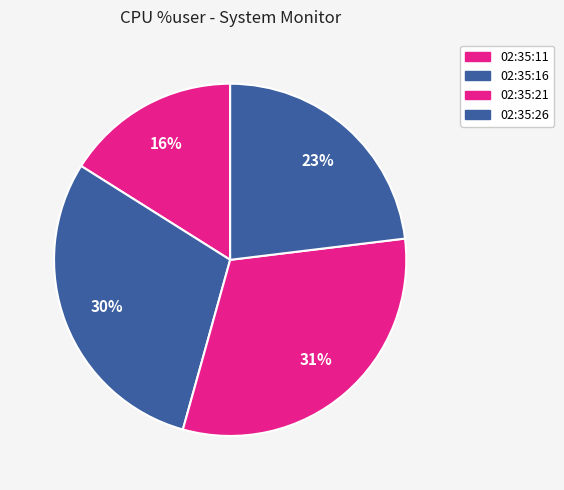

Which category has the biggest portion of the pie?

02:35:21